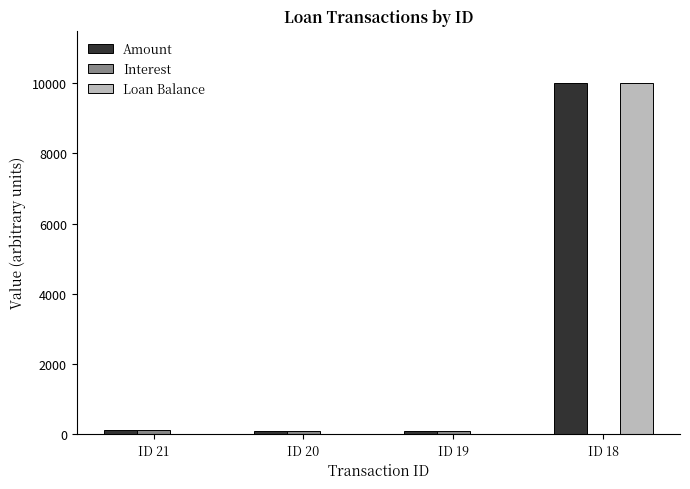

What is the sum of all Loan Balance values?

10000.0